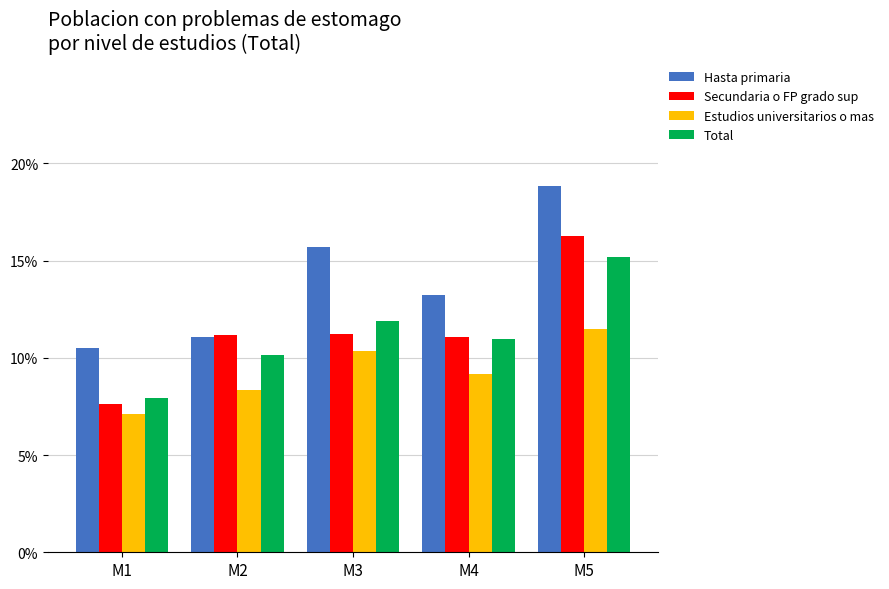

True or false: Secundaria o FP grado sup has a value of 0.1 at M5.

False